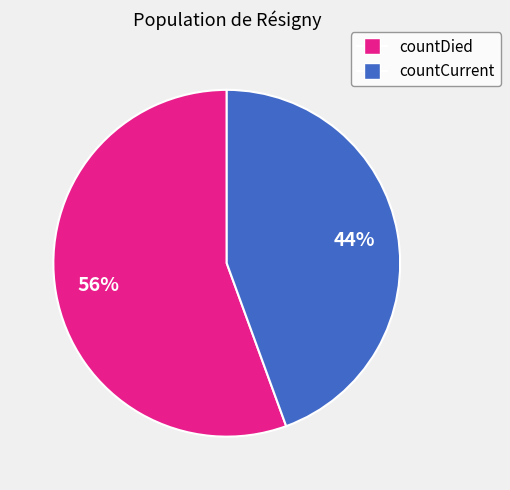

Combined, do countCurrent and countDied account for over 50%?

Yes